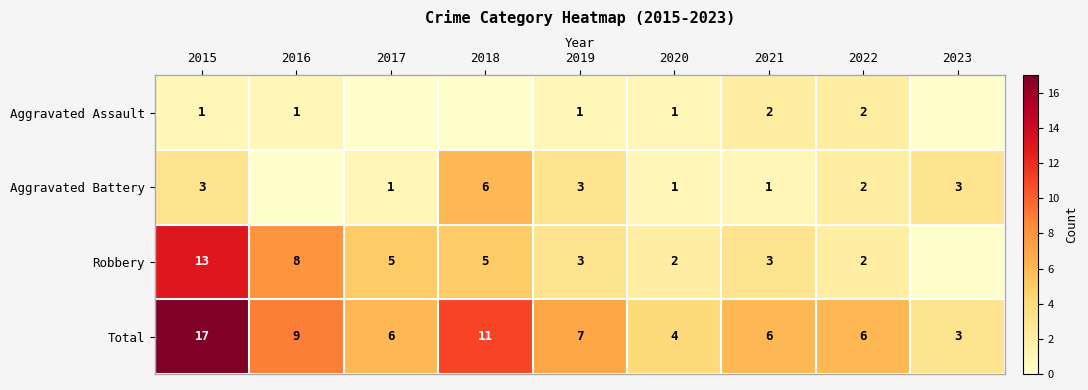

At how many categories does at least one series exceed 13?

1